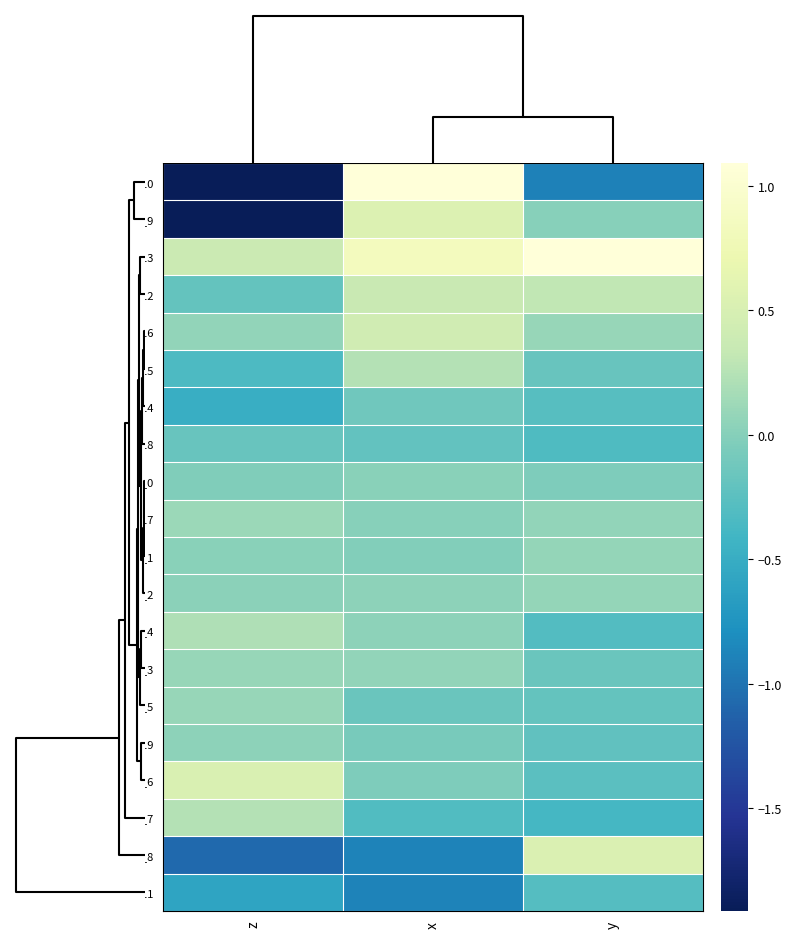

Which label corresponds to the smallest value in the chart?

z